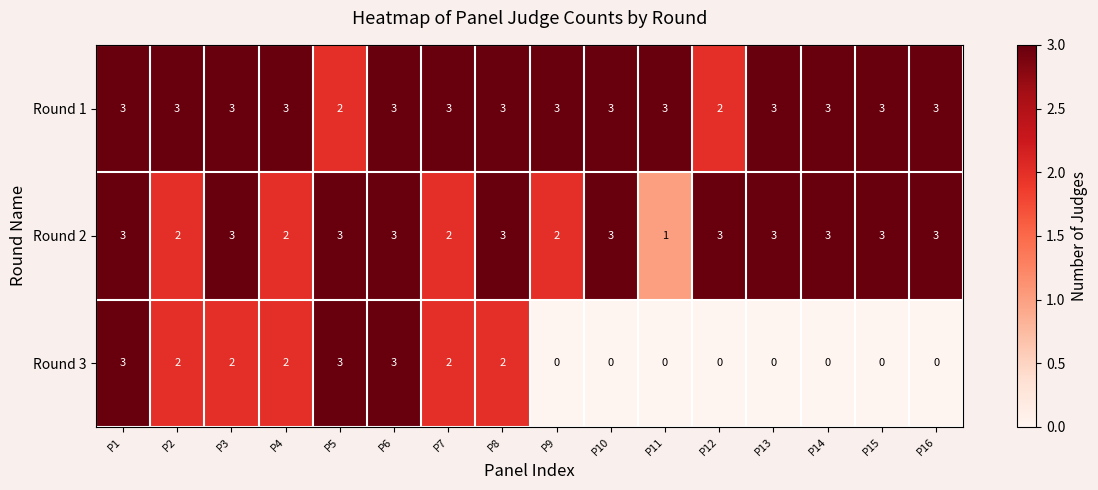

Count the Round 2 values in the range 2 to 3.

15